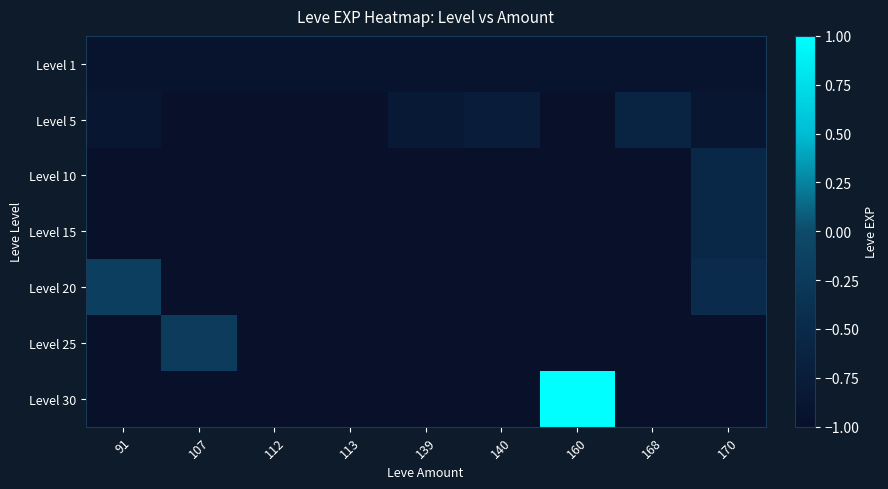

What is the total value across all series at 112?

-6.9